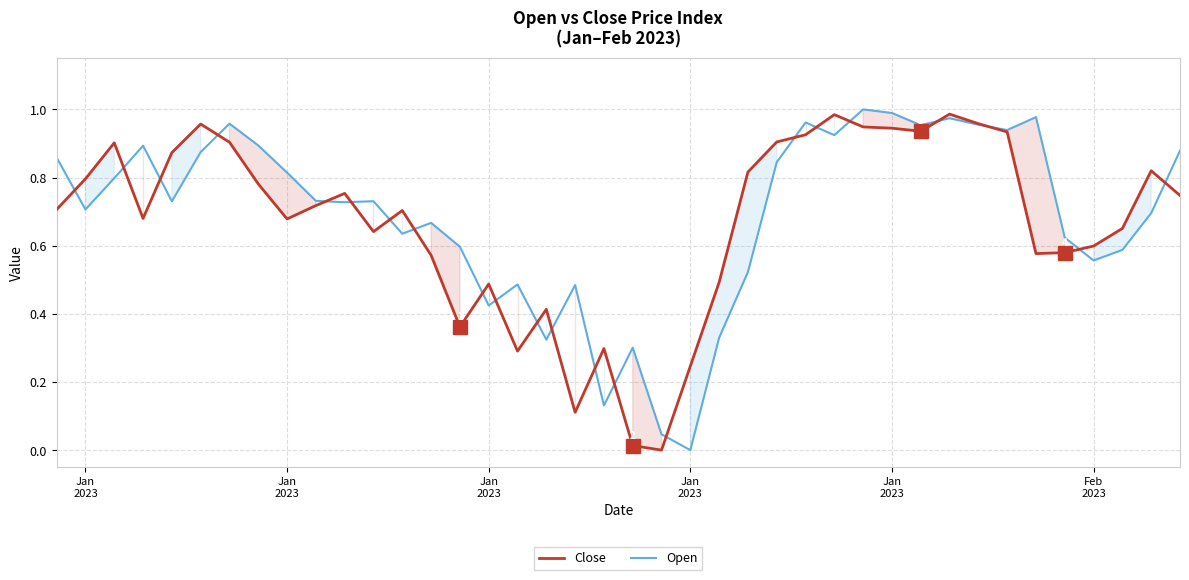

What is the highest value of the Close series?

1.0